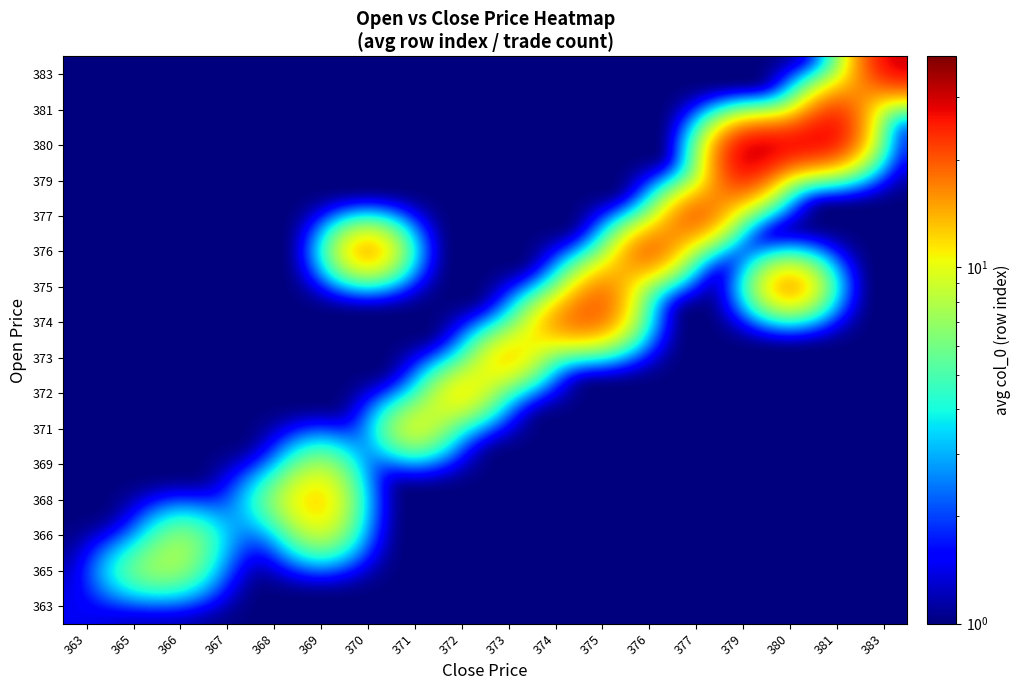

Reading left to right, list all the values displayed in this chart.

363: 363=1.5	365=1.0	366=1.0	367=1.0	368=1.0	369=1.0	370=1.0	371=1.0	372=1.0	373=1.0	374=1.0	375=1.0	376=1.0	377=1.0	379=1.0	380=1.0	381=1.0	383=1.0
365: 363=1.0	365=8.0	366=9.0	367=1.0	368=1.0	369=1.0	370=1.0	371=1.0	372=1.0	373=1.0	374=1.0	375=1.0	376=1.0	377=1.0	379=1.0	380=1.0	381=1.0	383=1.0
366: 363=1.0	365=1.0	366=9.3	367=3.0	368=1.0	369=12.0	370=1.0	371=1.0	372=1.0	373=1.0	374=1.0	375=1.0	376=1.0	377=1.0	379=1.0	380=1.0	381=1.0	383=1.0
368: 363=1.0	365=1.0	366=1.0	367=1.0	368=8.0	369=17.0	370=1.0	371=1.0	372=1.0	373=1.0	374=1.0	375=1.0	376=1.0	377=1.0	379=1.0	380=1.0	381=1.0	383=1.0
369: 363=1.0	365=1.0	366=1.0	367=1.0	368=1.0	369=10.0	370=1.0	371=1.0	372=1.0	373=1.0	374=1.0	375=1.0	376=1.0	377=1.0	379=1.0	380=1.0	381=1.0	383=1.0
371: 363=1.0	365=1.0	366=1.0	367=1.0	368=1.0	369=1.0	370=1.0	371=16.0	372=1.0	373=1.0	374=1.0	375=1.0	376=1.0	377=1.0	379=1.0	380=1.0	381=1.0	383=1.0
372: 363=1.0	365=1.0	366=1.0	367=1.0	368=1.0	369=1.0	370=1.0	371=1.0	372=19.0	373=1.0	374=1.0	375=1.0	376=1.0	377=1.0	379=1.0	380=1.0	381=1.0	383=1.0
373: 363=1.0	365=1.0	366=1.0	367=1.0	368=1.0	369=1.0	370=1.0	371=1.0	372=1.0	373=21.0	374=1.0	375=1.0	376=1.0	377=1.0	379=1.0	380=1.0	381=1.0	383=1.0
374: 363=1.0	365=1.0	366=1.0	367=1.0	368=1.0	369=1.0	370=1.0	371=1.0	372=1.0	373=1.0	374=22.0	375=23.0	376=1.0	377=1.0	379=1.0	380=1.0	381=1.0	383=1.0
375: 363=1.0	365=1.0	366=1.0	367=1.0	368=1.0	369=1.0	370=1.0	371=1.0	372=1.0	373=1.0	374=1.0	375=25.0	376=1.0	377=1.0	379=1.0	380=27.0	381=1.0	383=1.0
376: 363=1.0	365=1.0	366=1.0	367=1.0	368=1.0	369=1.0	370=26.0	371=1.0	372=1.0	373=1.0	374=1.0	375=1.0	376=32.0	377=1.0	379=1.0	380=1.0	381=1.0	383=1.0
377: 363=1.0	365=1.0	366=1.0	367=1.0	368=1.0	369=1.0	370=1.0	371=1.0	372=1.0	373=1.0	374=1.0	375=1.0	376=1.0	377=33.0	379=1.0	380=1.0	381=1.0	383=1.0
379: 363=1.0	365=1.0	366=1.0	367=1.0	368=1.0	369=1.0	370=1.0	371=1.0	372=1.0	373=1.0	374=1.0	375=1.0	376=1.0	377=1.0	379=33.5	380=1.0	381=1.0	383=1.0
380: 363=1.0	365=1.0	366=1.0	367=1.0	368=1.0	369=1.0	370=1.0	371=1.0	372=1.0	373=1.0	374=1.0	375=1.0	376=1.0	377=1.0	379=38.0	380=35.0	381=33.0	383=1.0
381: 363=1.0	365=1.0	366=1.0	367=1.0	368=1.0	369=1.0	370=1.0	371=1.0	372=1.0	373=1.0	374=1.0	375=1.0	376=1.0	377=1.0	379=1.0	380=1.0	381=32.5	383=1.0
383: 363=1.0	365=1.0	366=1.0	367=1.0	368=1.0	369=1.0	370=1.0	371=1.0	372=1.0	373=1.0	374=1.0	375=1.0	376=1.0	377=1.0	379=1.0	380=1.0	381=1.0	383=31.5